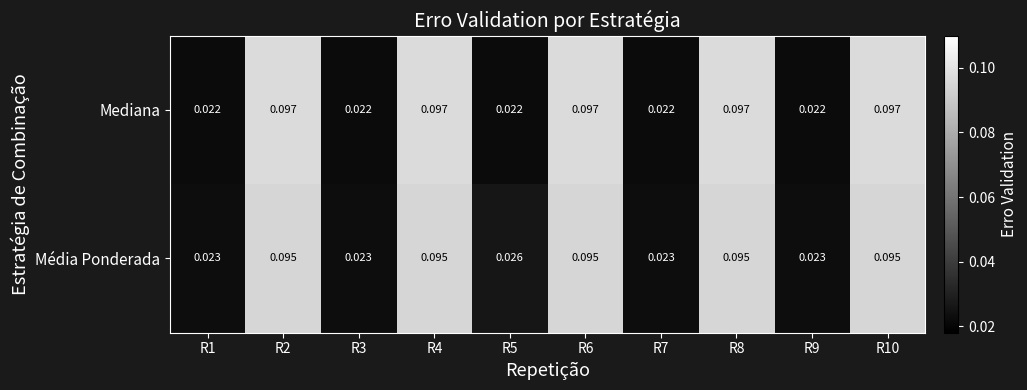

At R8, list the series in order from largest to smallest.

Mediana, Média Ponderada